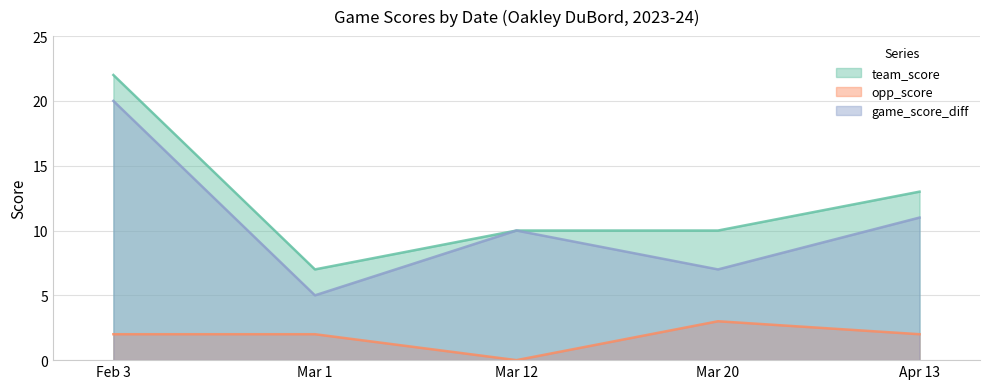

What is the label of the 4th point from the left?

Mar 20